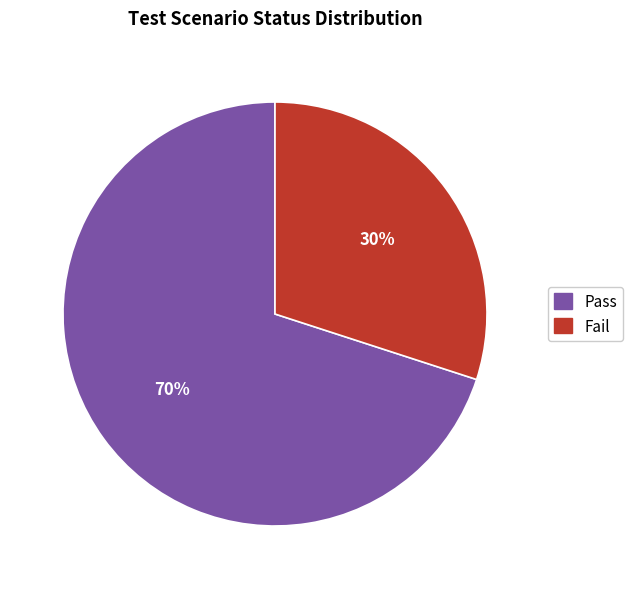

To the nearest percent, what is the average slice percentage?

50%